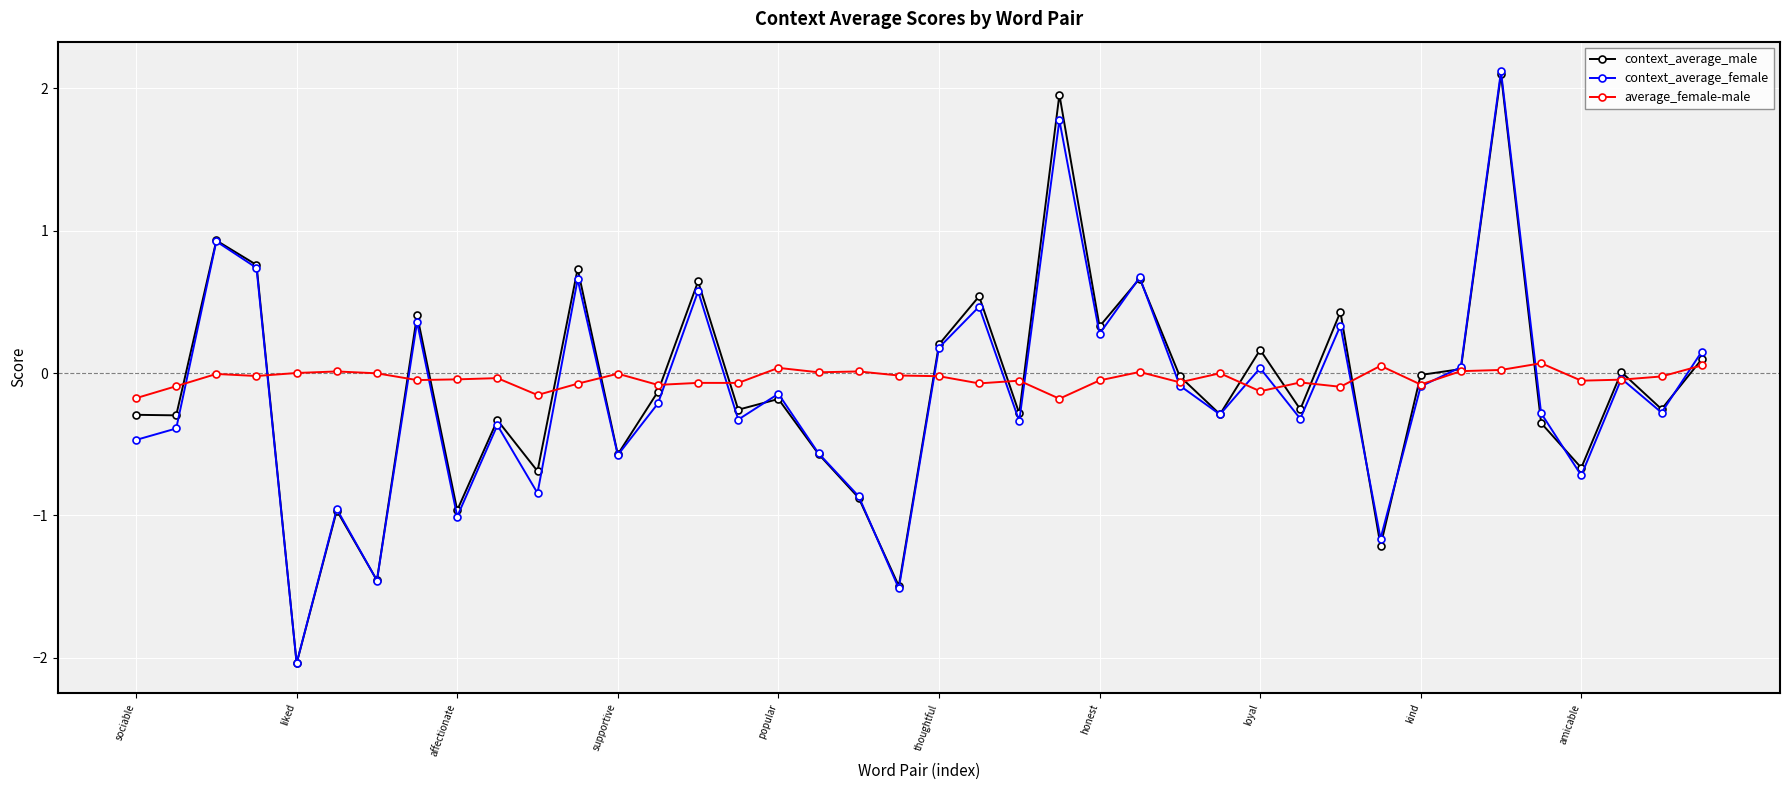

What is the greatest value displayed?

2.1